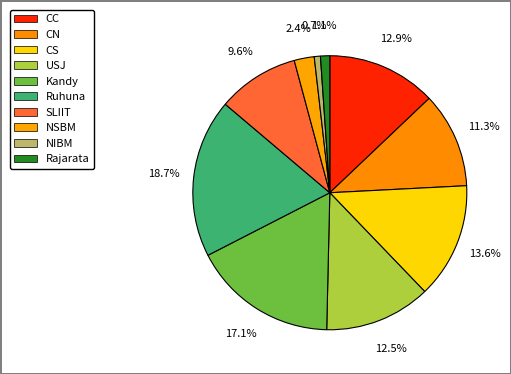

How many segments does this pie chart have?

10